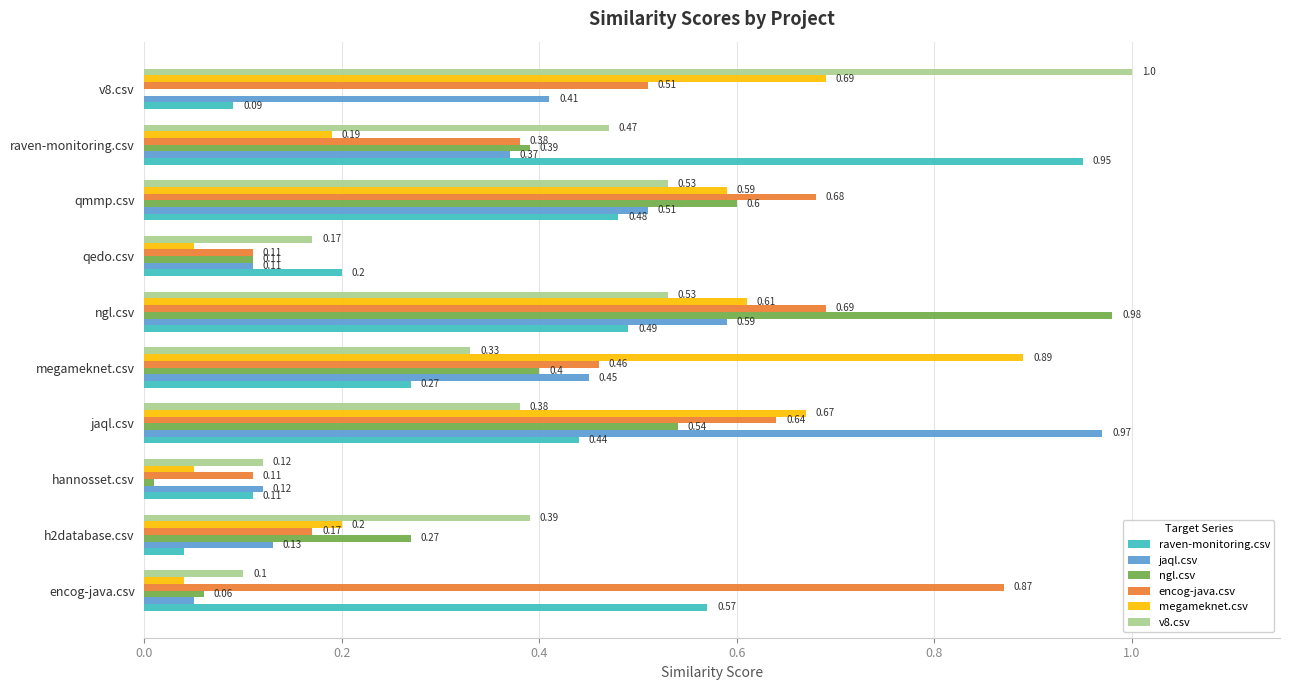

What is the sum of all raven-monitoring.csv values?

3.6